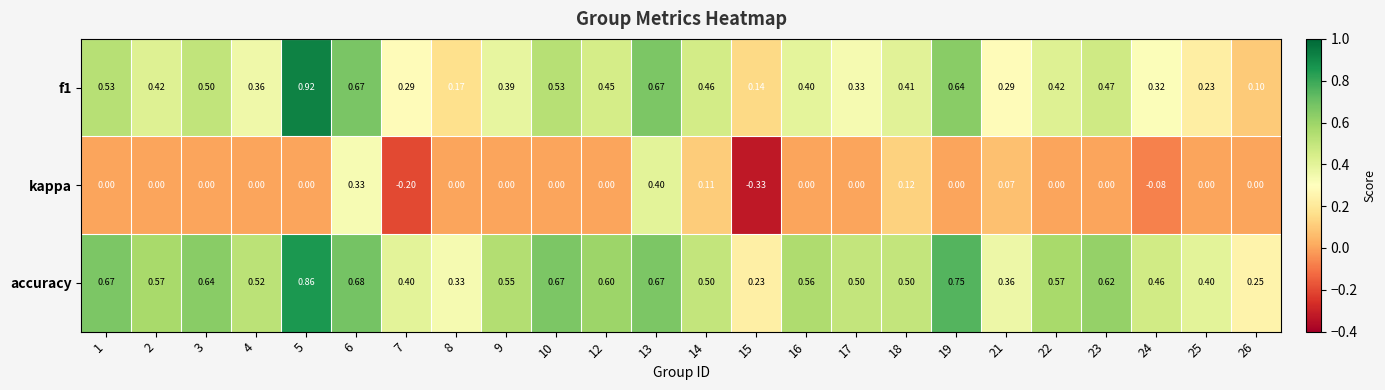

How many distinct data groups are displayed?

3